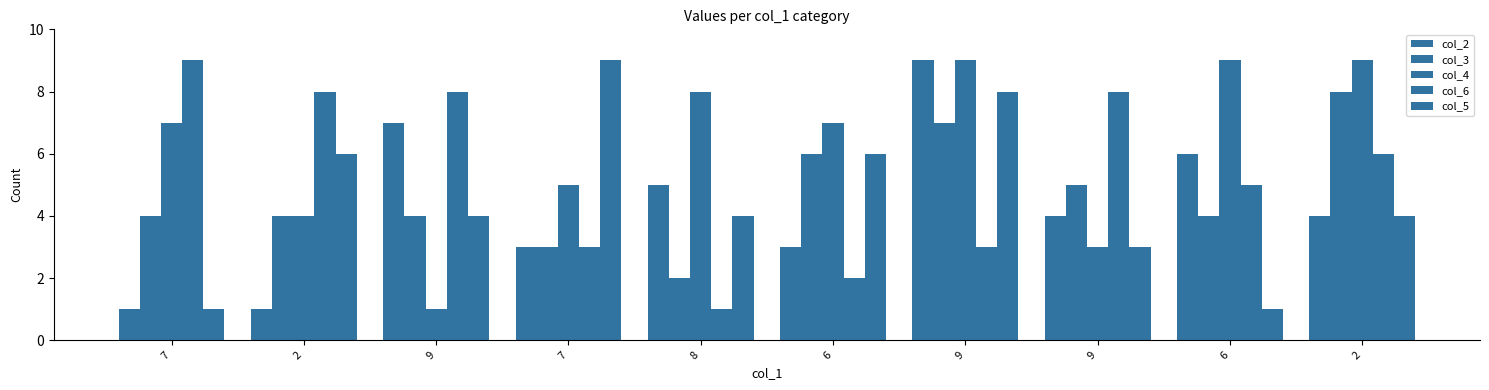

How many bars are there in total?

50